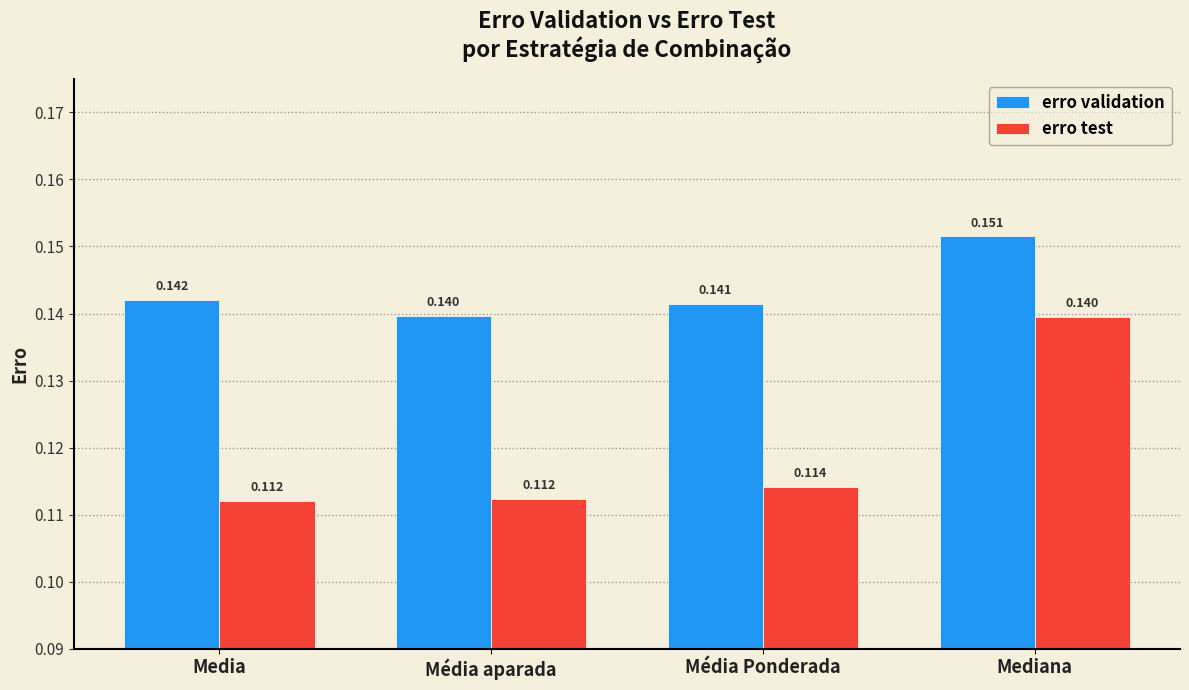

Does the chart contain stacked bars?

No